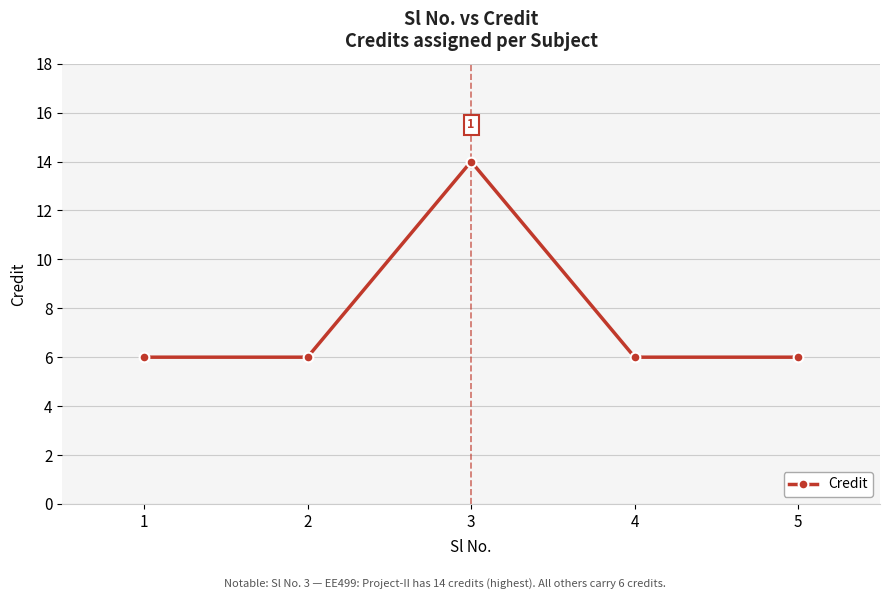

What is the value of the 3rd point from the left?

14